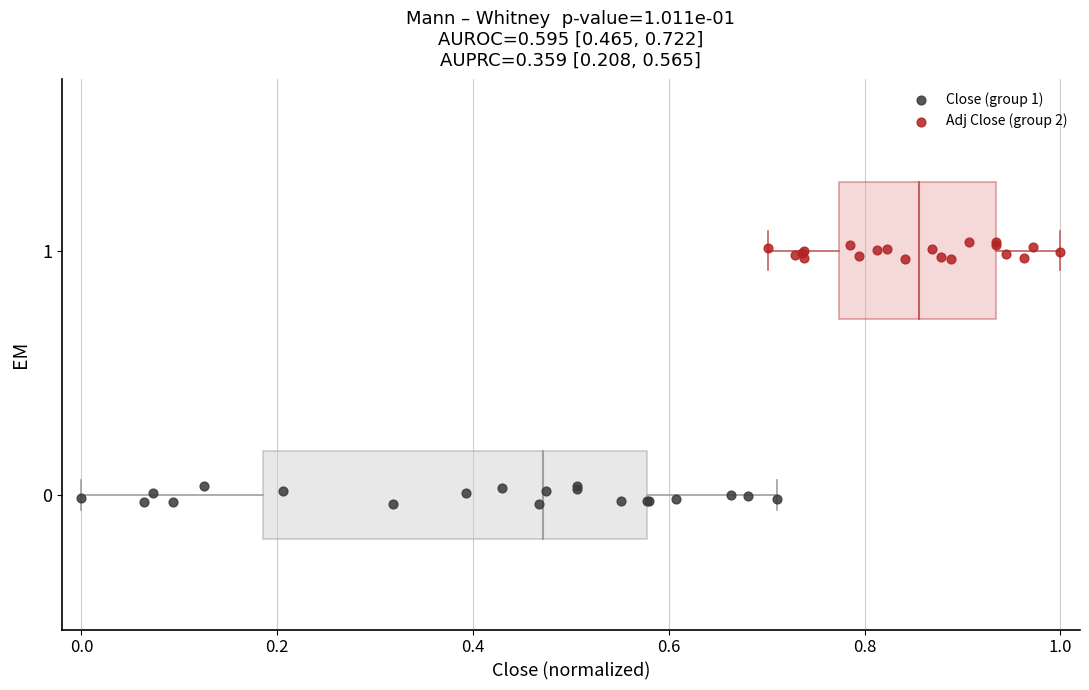

Which series contains the lowest Y value?

Close (group 1)